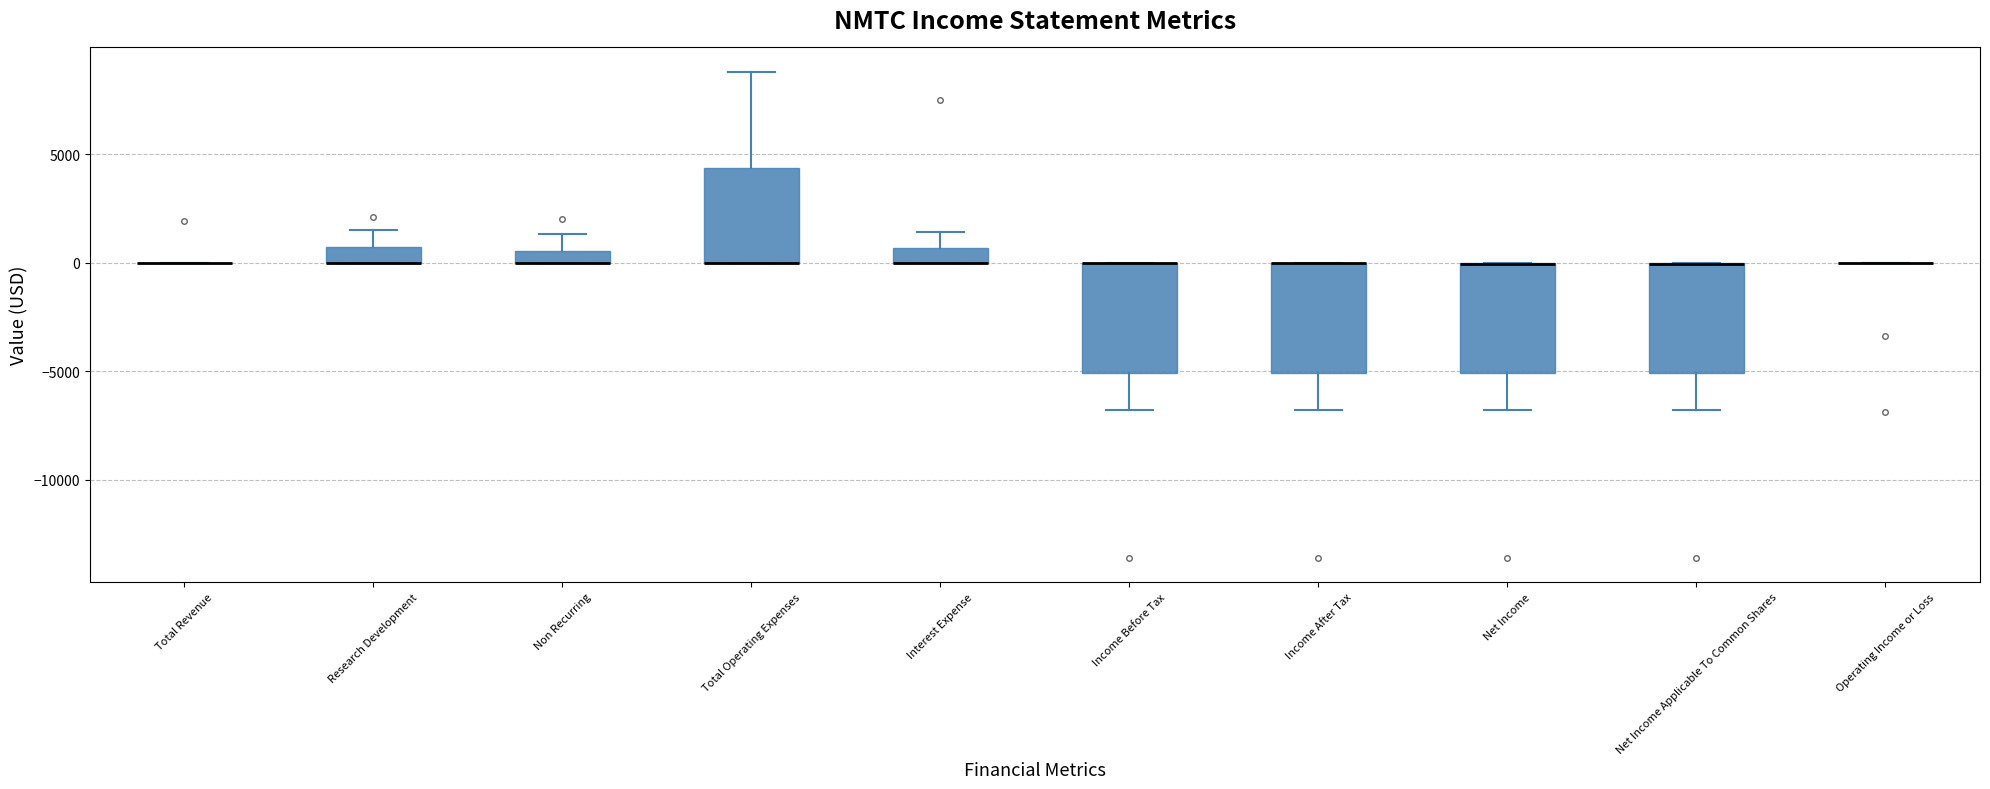

Where is the lower edge of the box for Interest Expense on the y-axis? The values are not printed on the chart, so give them approximately, as read against the axis.

0